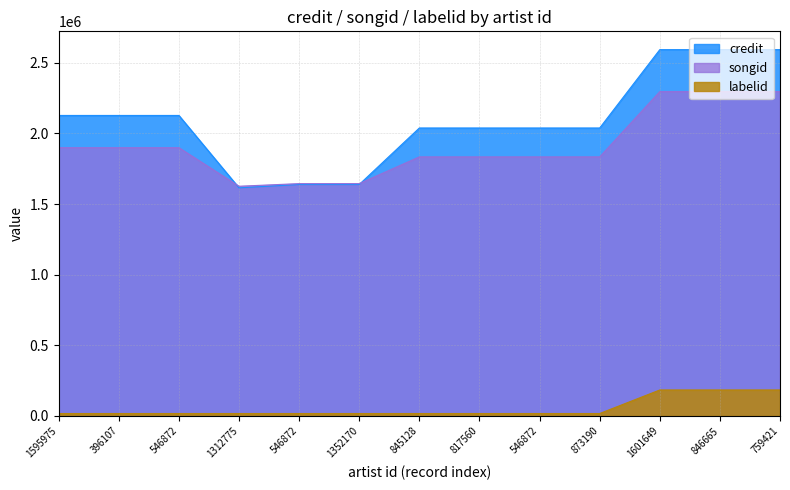

True or false: labelid and credit cross at least once.

False